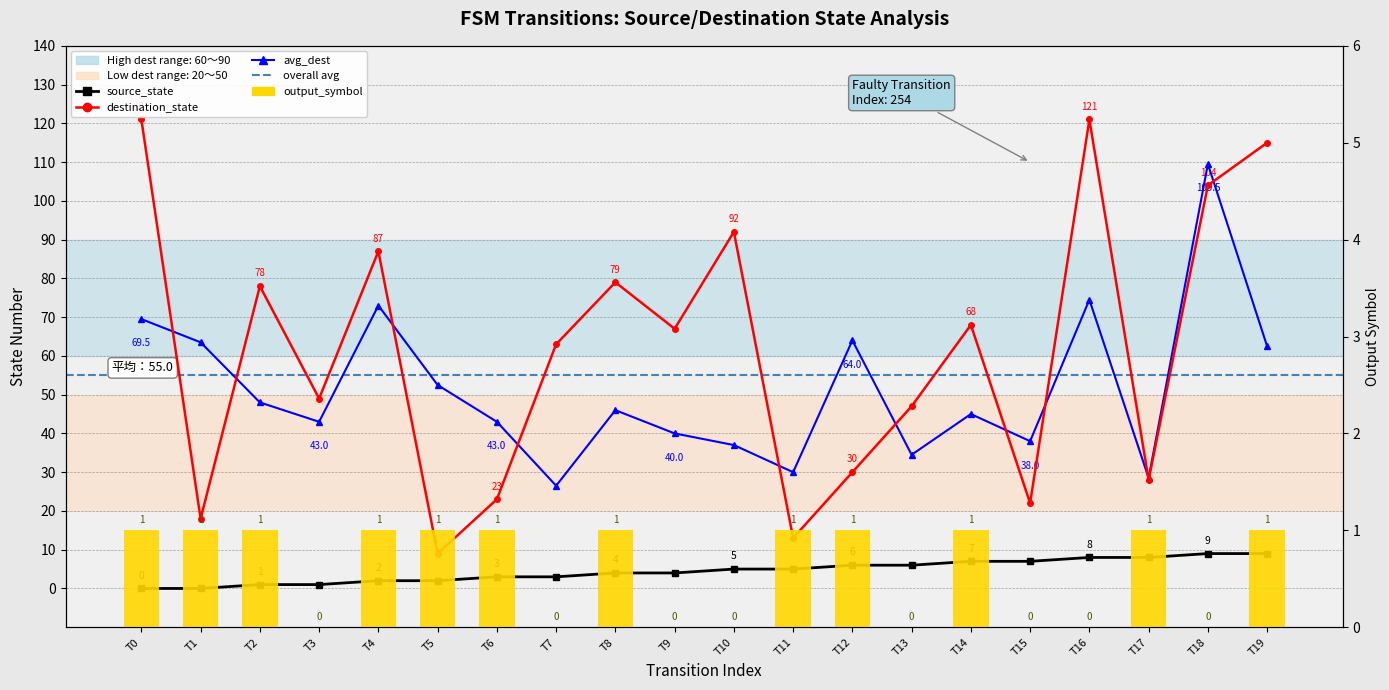

True or false: destination_state has a value of 44.2 at T2.

False